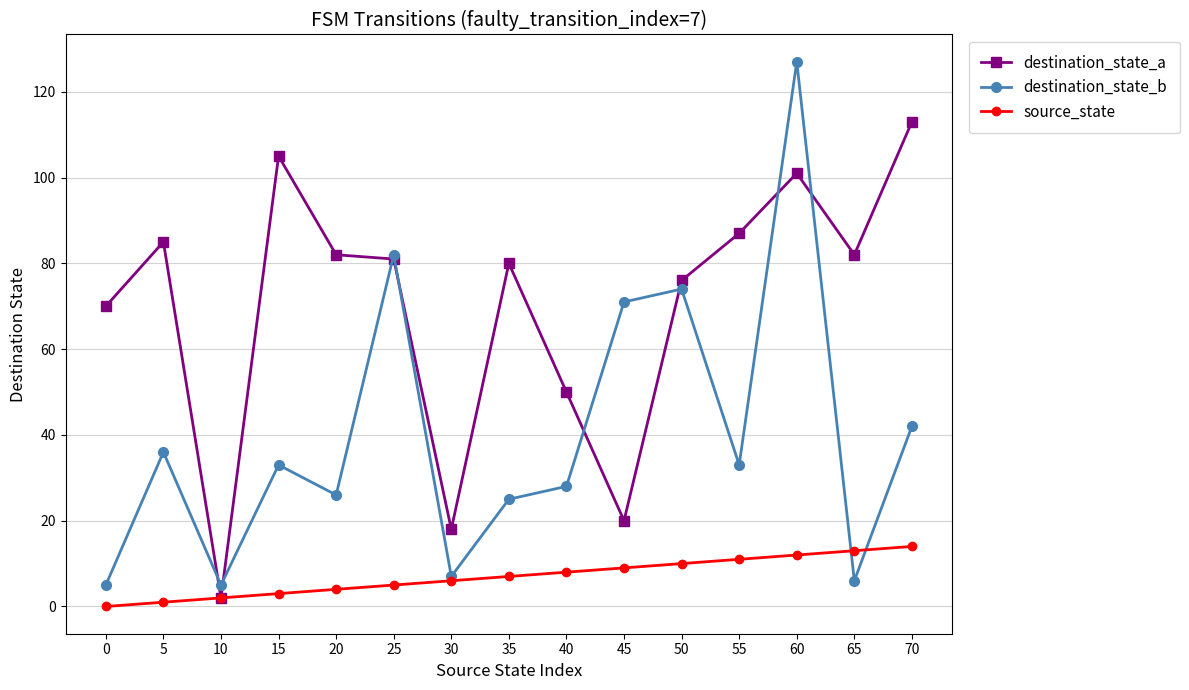

How many values in the destination_state_b series are below 33?

7